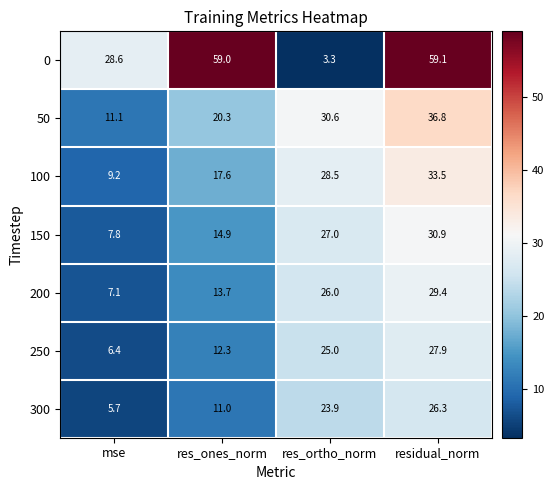

Reading right to left, transcribe all the data shown in this chart.

0: 59.1	3.3	59.0	28.6
50: 36.8	30.6	20.3	11.1
100: 33.5	28.5	17.6	9.2
150: 30.9	27.0	14.9	7.8
200: 29.4	26.0	13.7	7.1
250: 27.9	25.0	12.3	6.4
300: 26.3	23.9	11.0	5.7